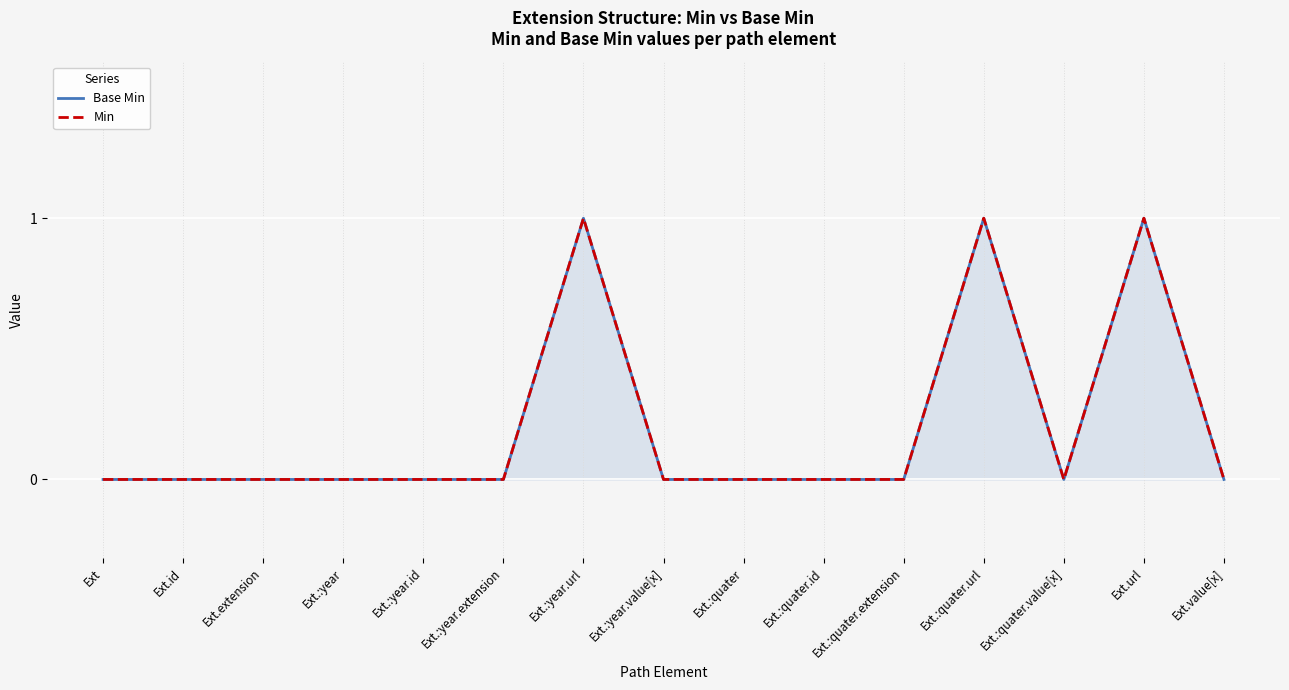

What are all the series names shown in the legend?

Base Min, Min